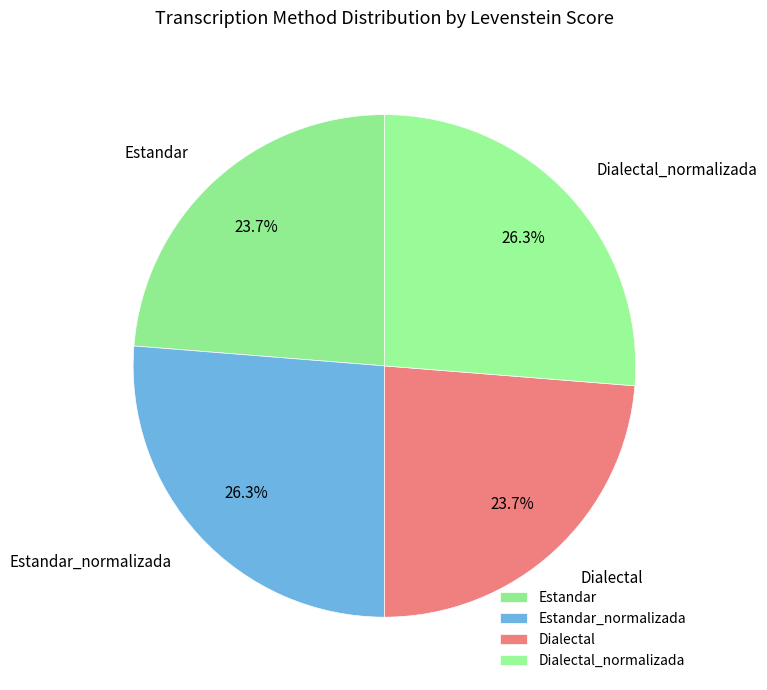

The Estandar_normalizada slice represents 34% of the pie. True or false?

False